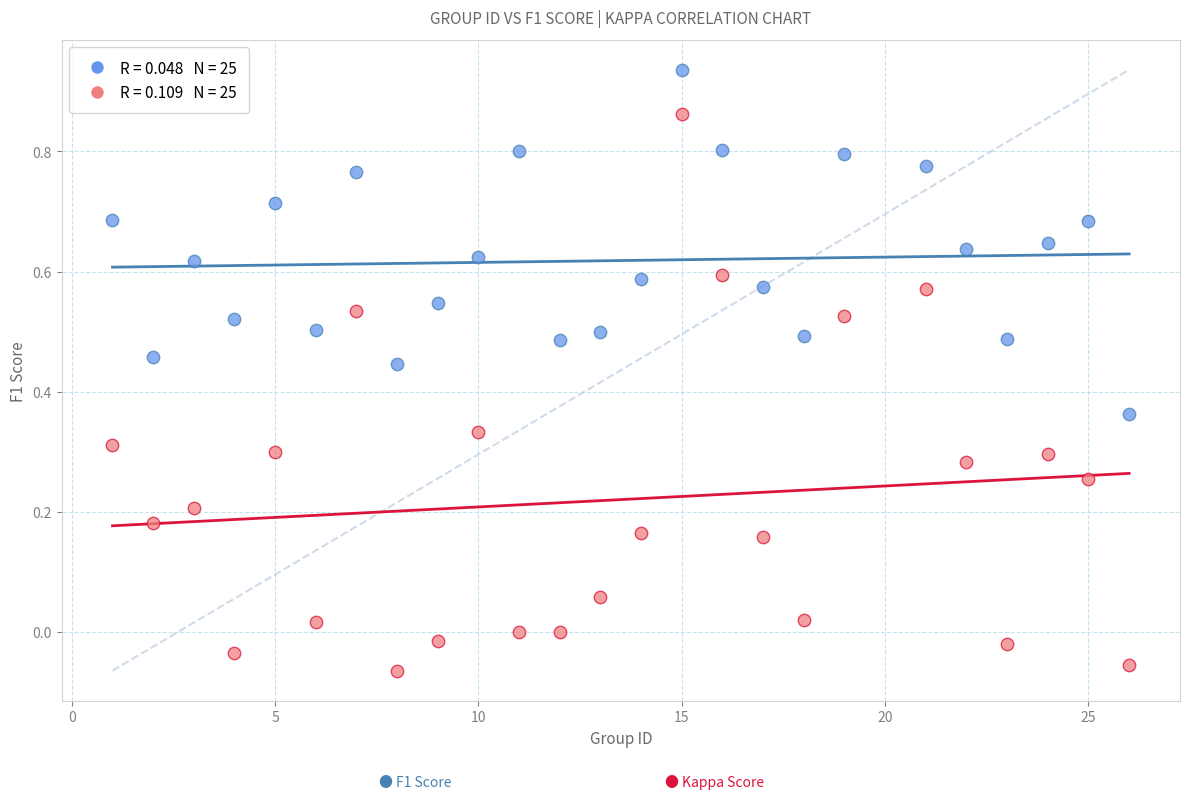

Across all data points, what is the range of Y values (max minus min)?

1.0